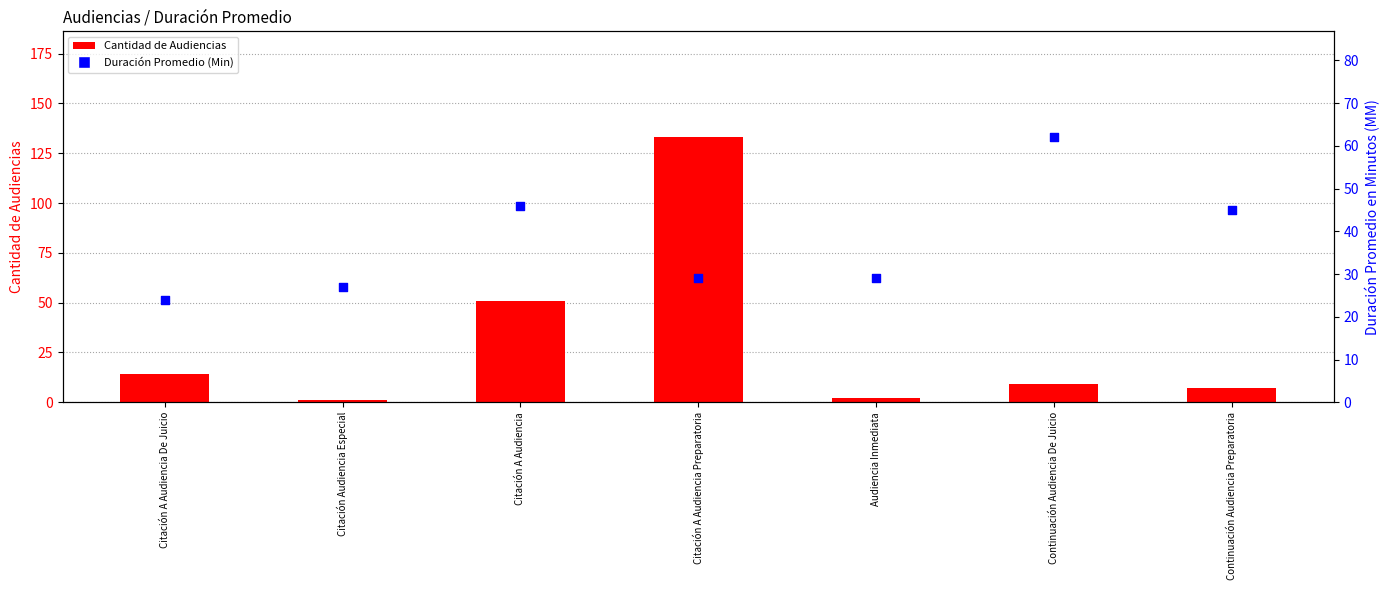

What is the total value across all series at Citación A Audiencia Preparatoria?

162